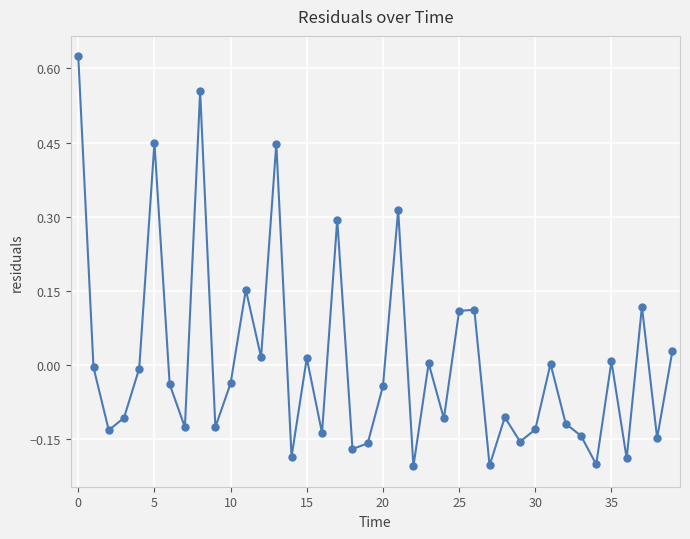

What is the difference between the second highest and second lowest values?

0.8